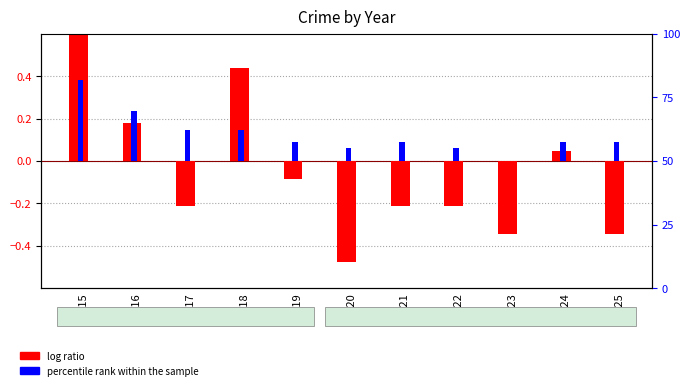

Which series has the largest total across all categories?

percentile rank within the sample